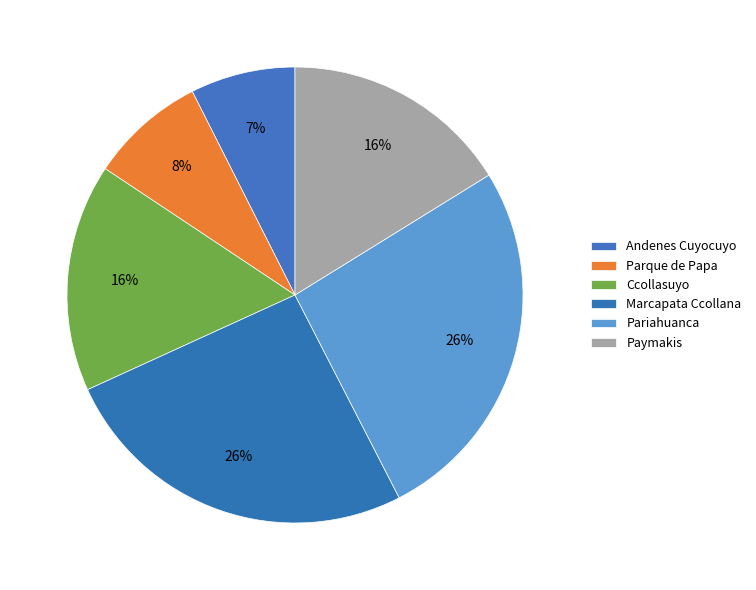

To the nearest percent, what portion does Ccollasuyo represent?

16%